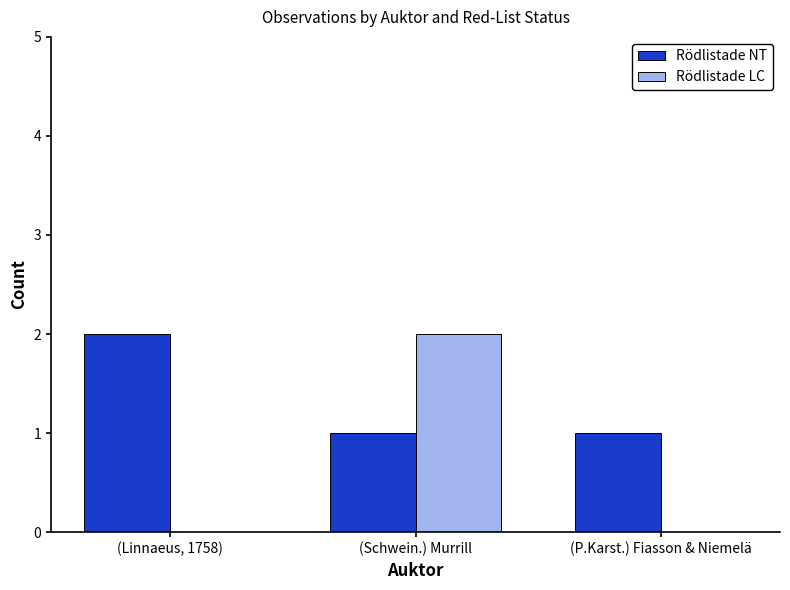

How many Rödlistade LC values are between 0 and 2?

3